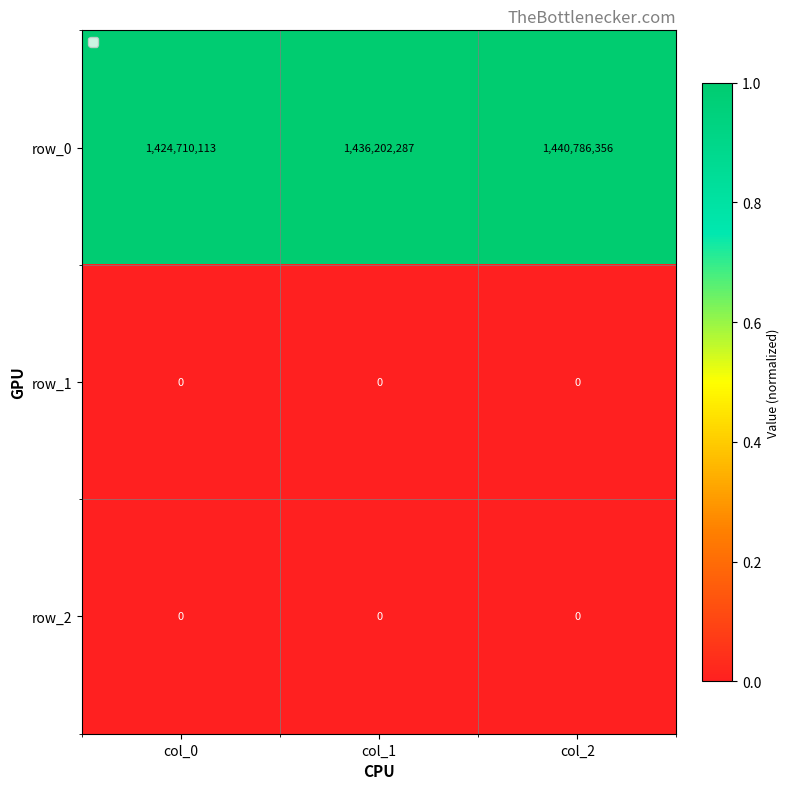

What is the sum of the row_0 values at col_1 and col_2?

2876988643